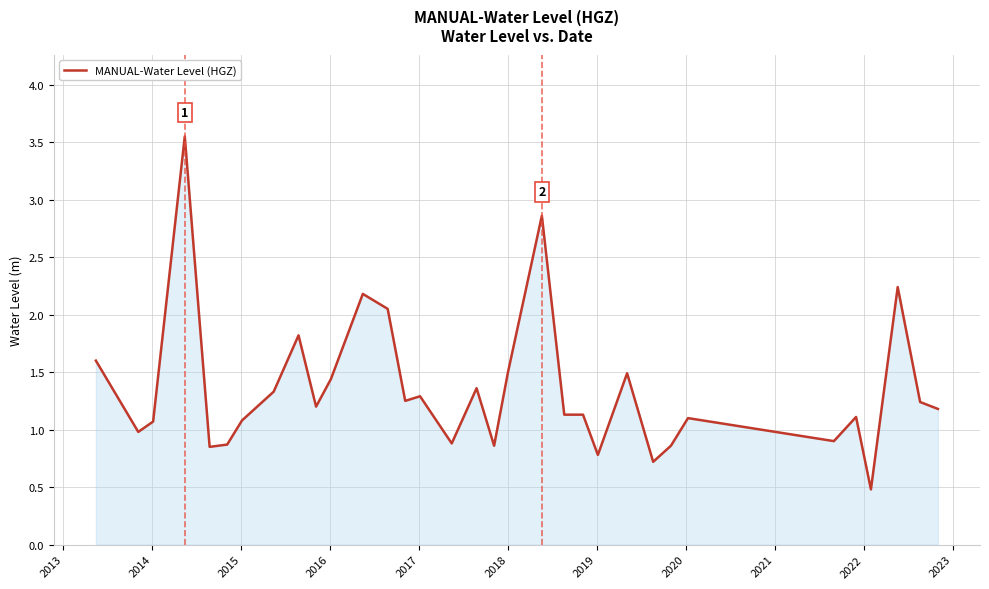

What is the difference between the maximum and minimum values?

3.1